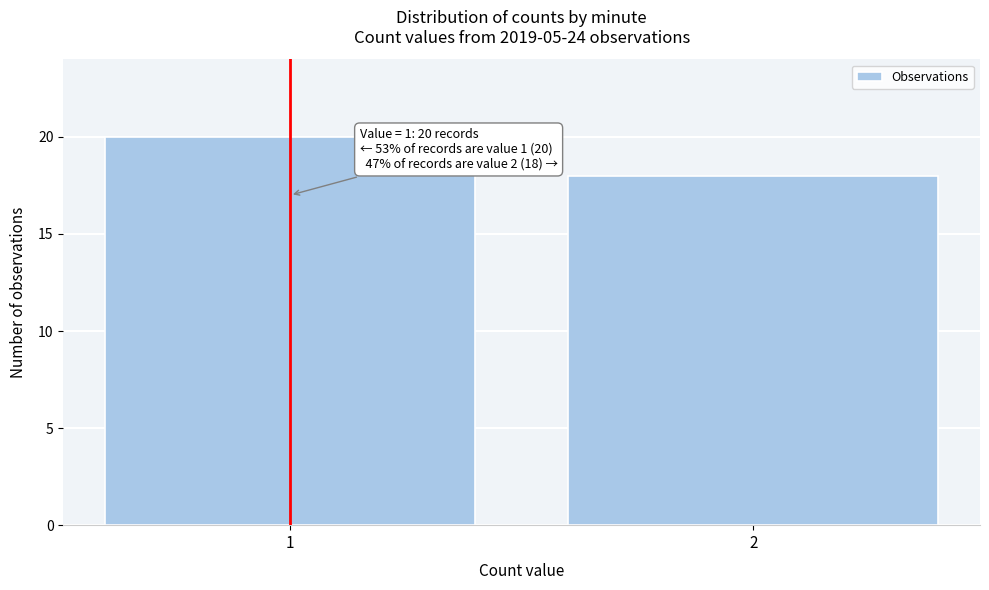

Reading left to right, transcribe all the data shown in this chart.

20	18